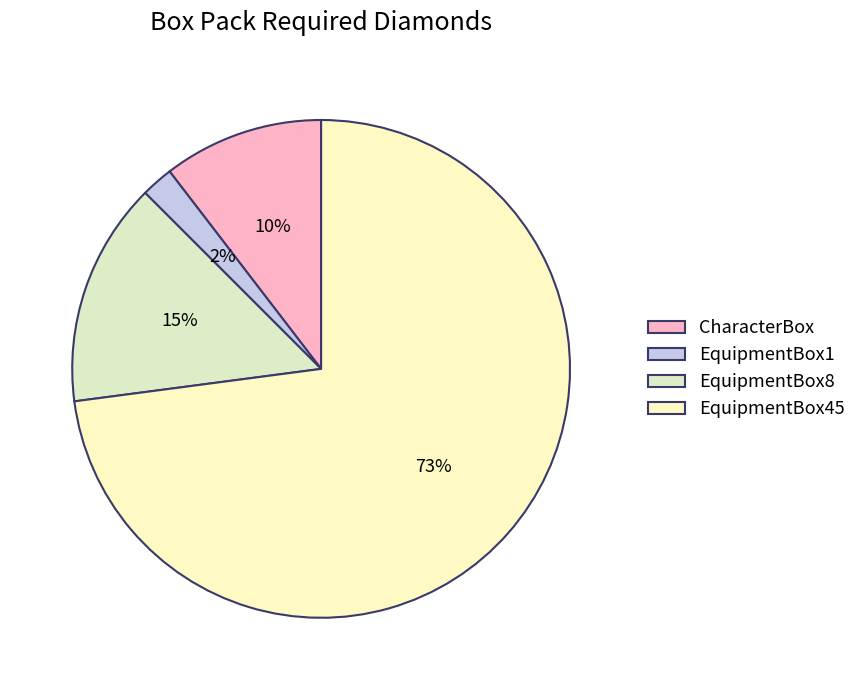

Which slice represents more than half of the pie?

EquipmentBox45